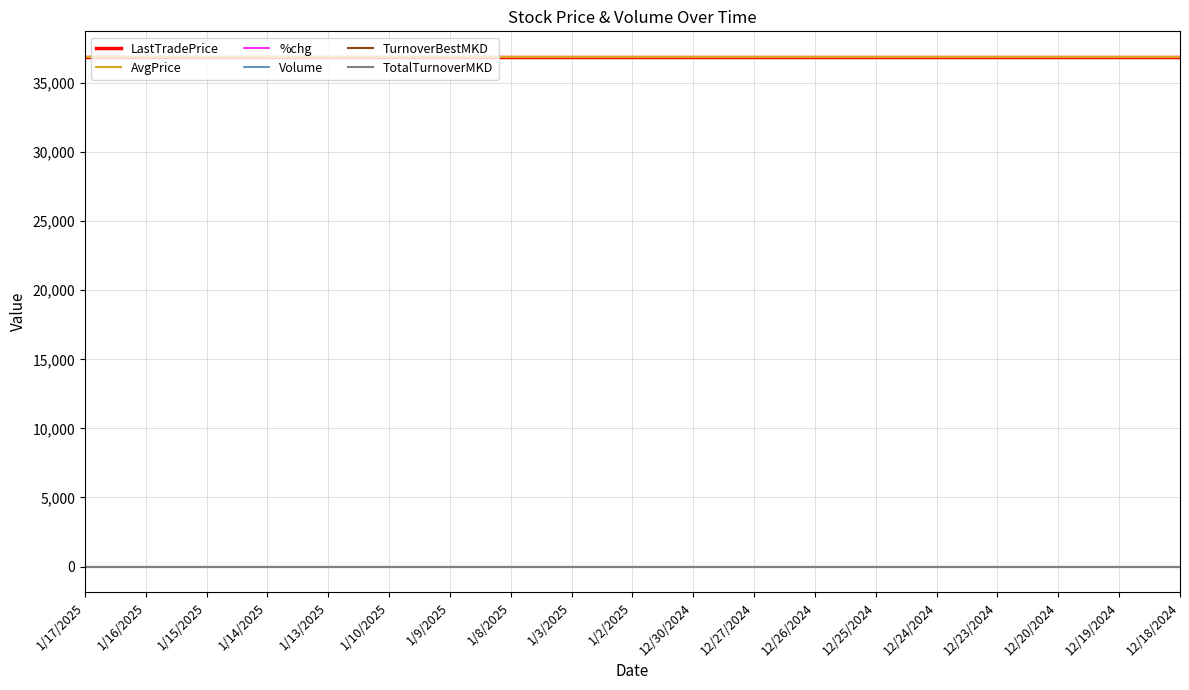

List the labels in order of TotalTurnoverMKD value, largest first.

1/17/2025, 1/16/2025, 1/15/2025, 1/14/2025, 1/13/2025, 1/10/2025, 1/9/2025, 1/8/2025, 1/3/2025, 1/2/2025, 12/30/2024, 12/27/2024, 12/26/2024, 12/25/2024, 12/24/2024, 12/23/2024, 12/20/2024, 12/19/2024, 12/18/2024